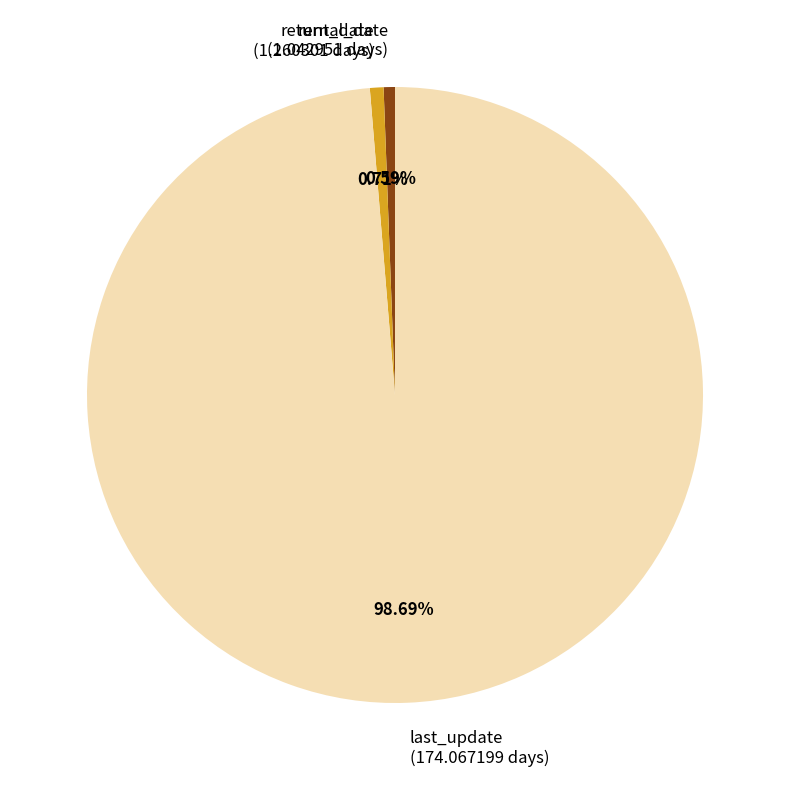

True or false: rental_date accounts for 1% of the total.

True